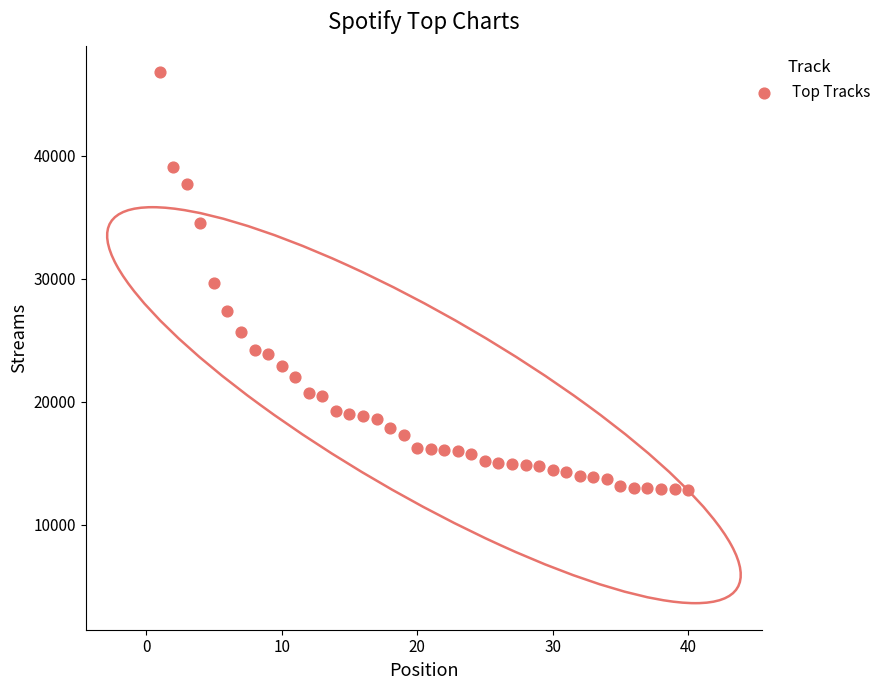

What is the range of Y values (max minus min)?

33952